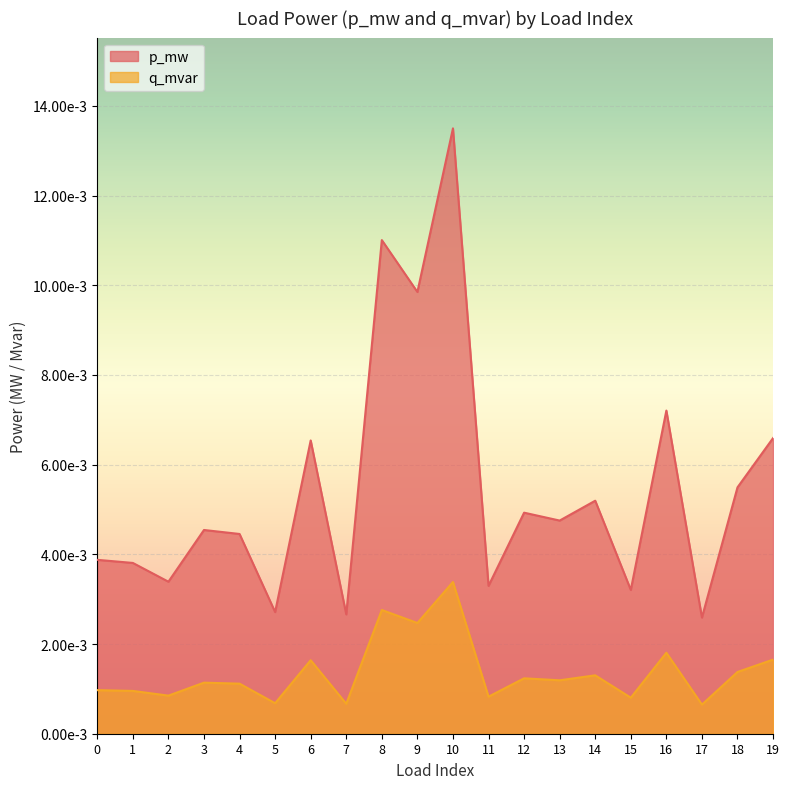

Is it true that q_mvar equals 0.0 at 2?

True